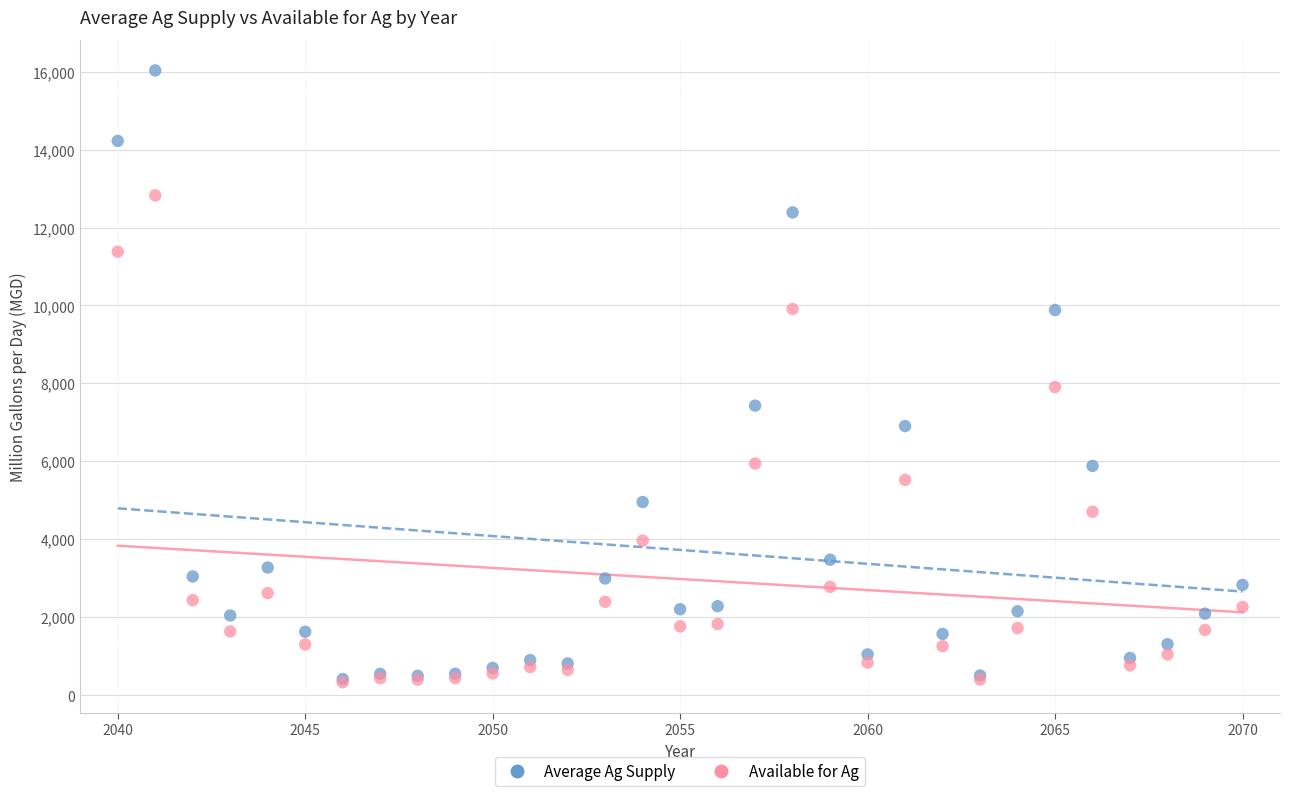

Which series reaches the maximum Y coordinate?

Average Ag Supply